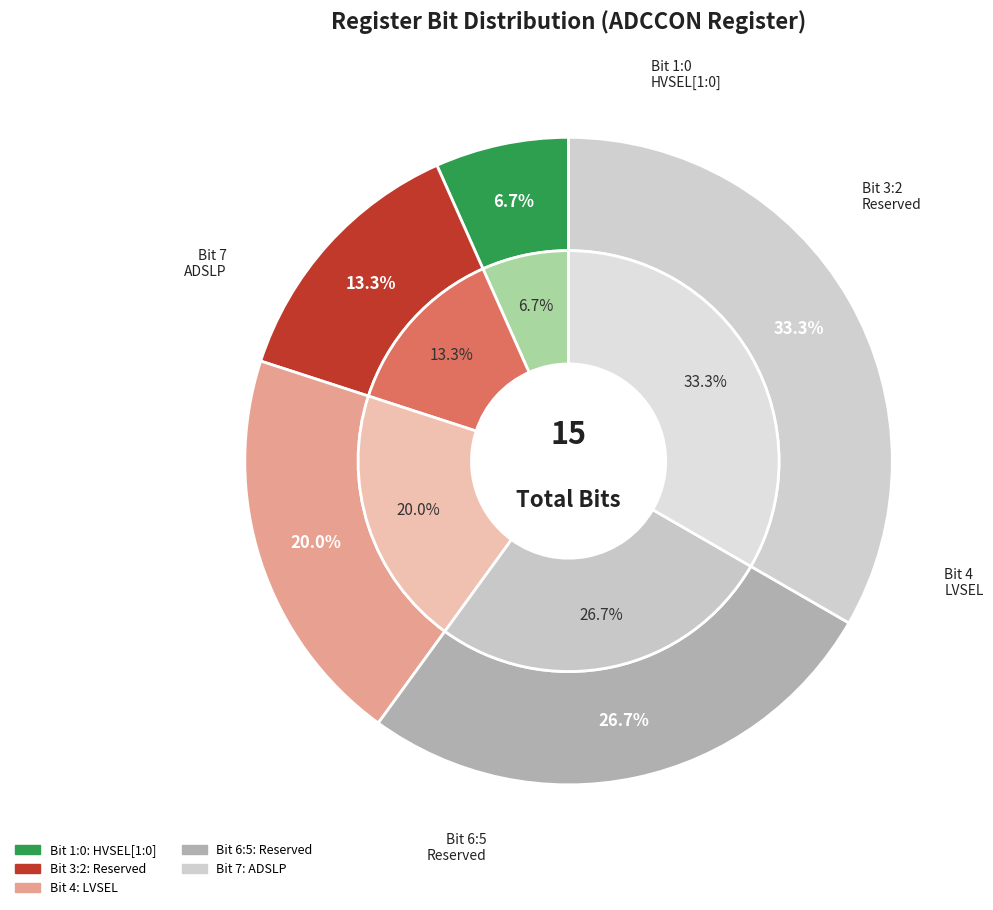

Is 1:0 the majority of the pie?

No